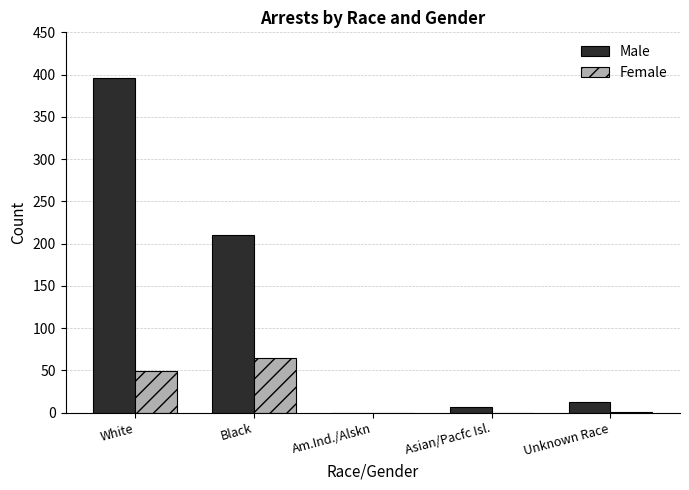

How many data points does each series have?

5